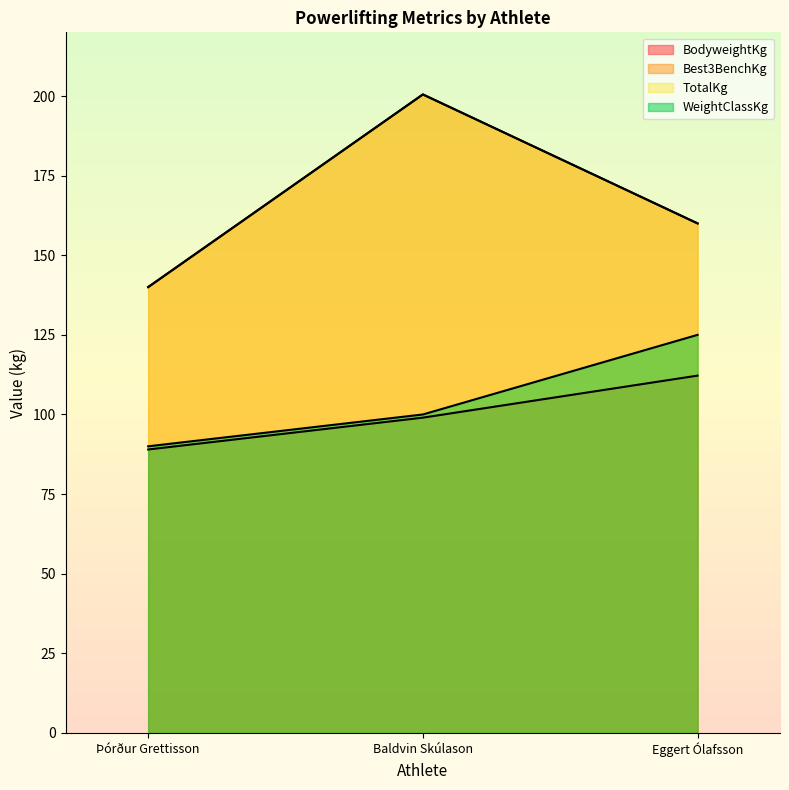

Is it true that Best3BenchKg equals 213.7 at Þórður Grettisson?

False